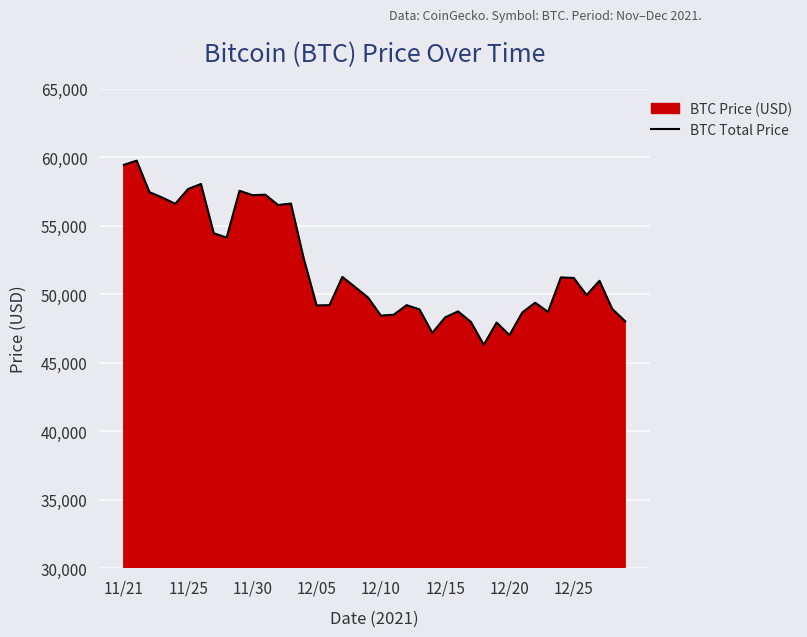

What is the sum of the values at 31 and 11?

105927